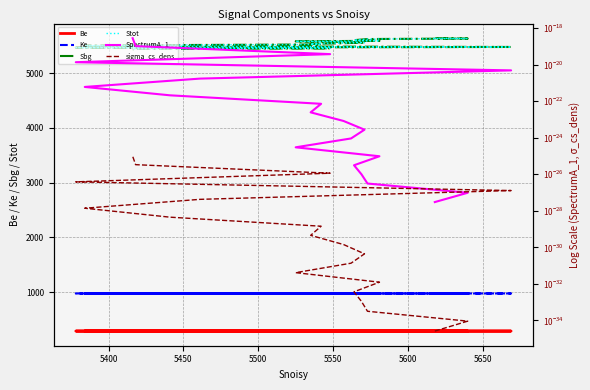

What are all the series names shown in the legend?

Be, Ke, Sbg, Stot, SpectrumA_1, sigma_cs_dens